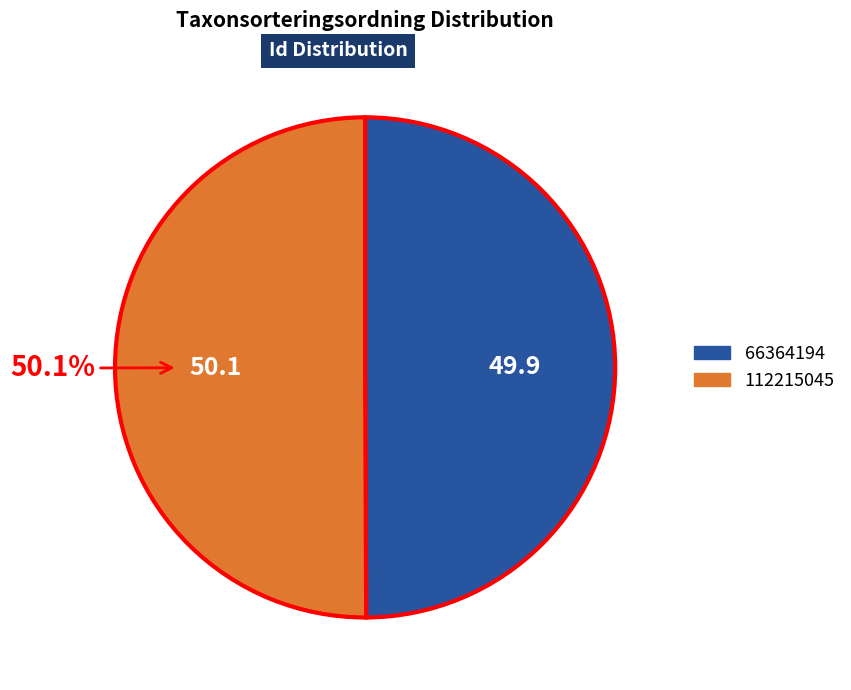

Is the sum of 66364194 and 112215045 greater than half?

Yes